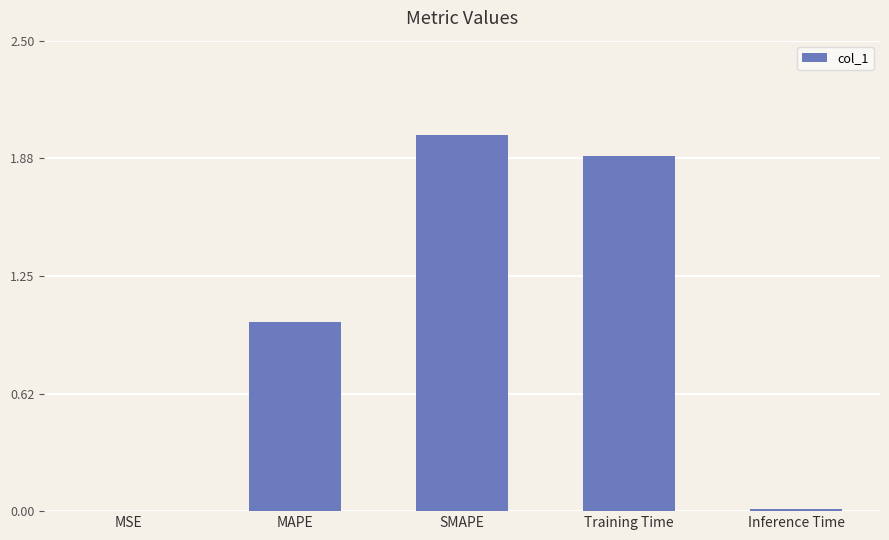

Are the bars horizontal?

No